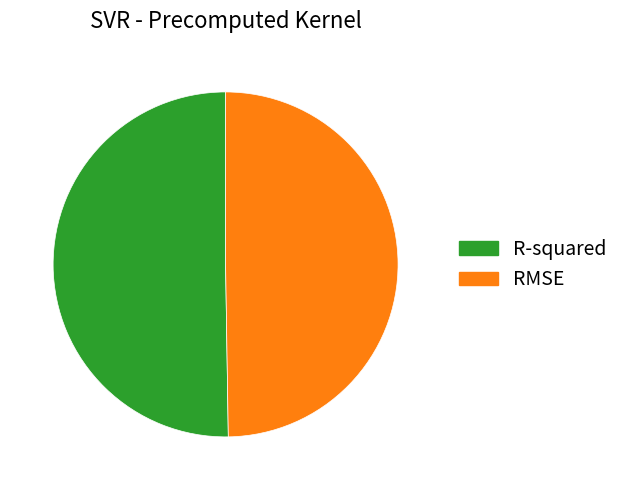

Is there a majority slice in this chart?

Yes